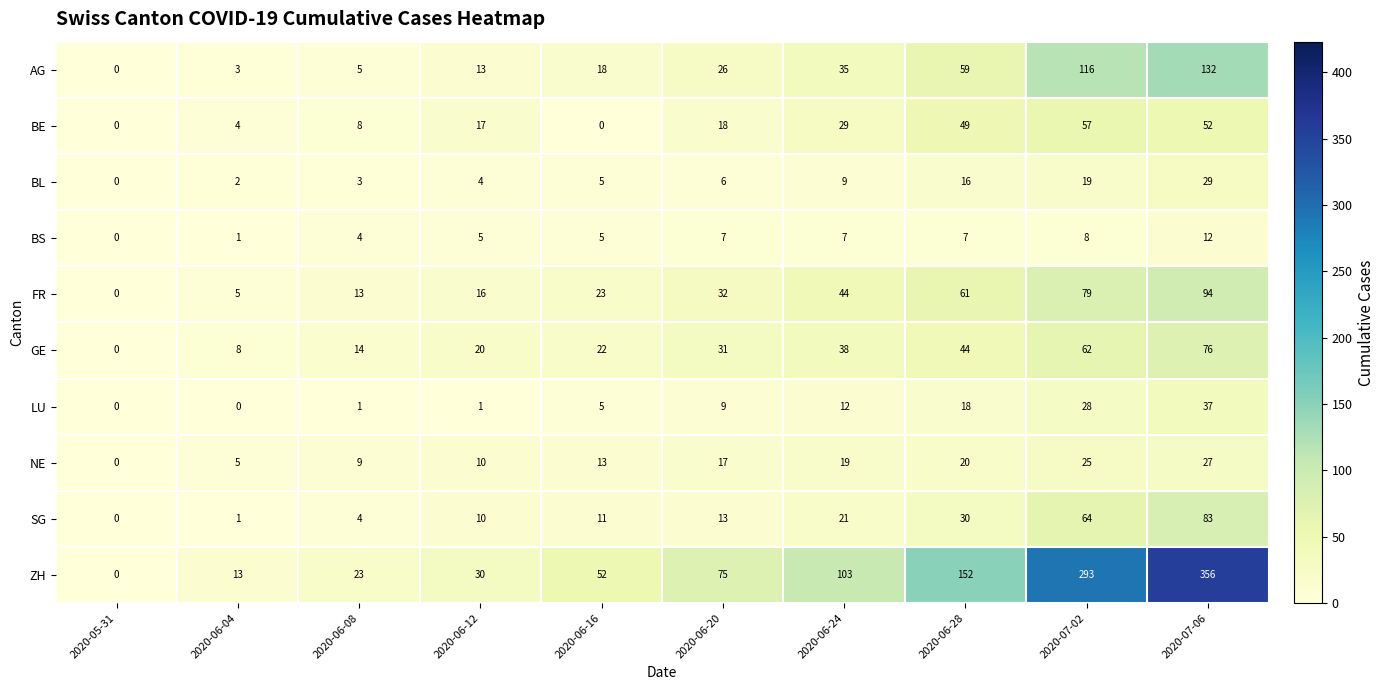

Is it true that NE equals 2 at 2020-06-04?

False